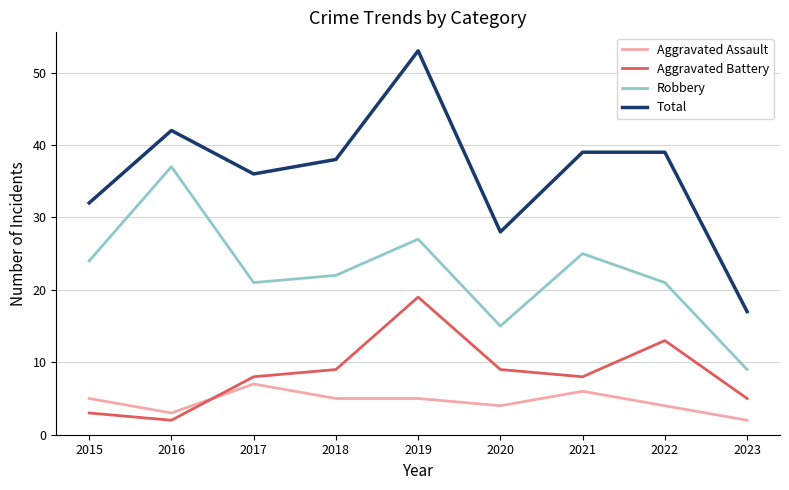

What is the minimum value for Robbery?

9